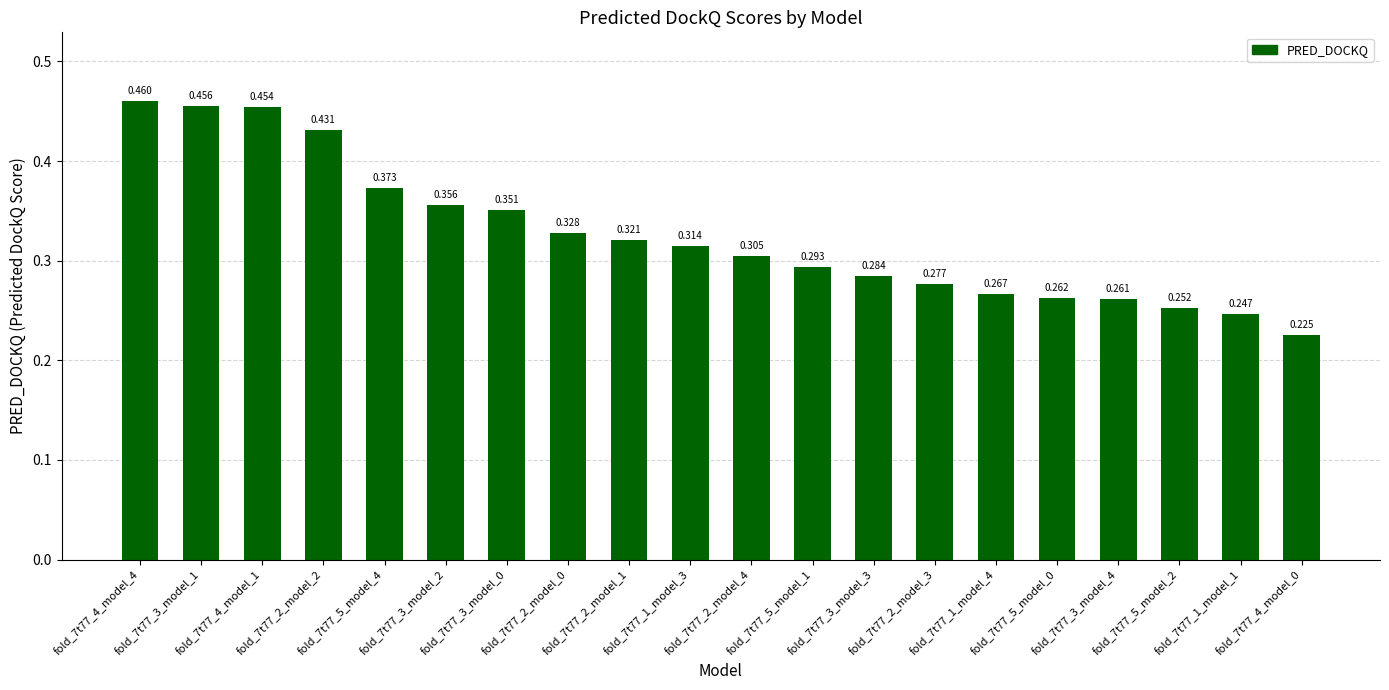

What is the sum of all values?

6.5